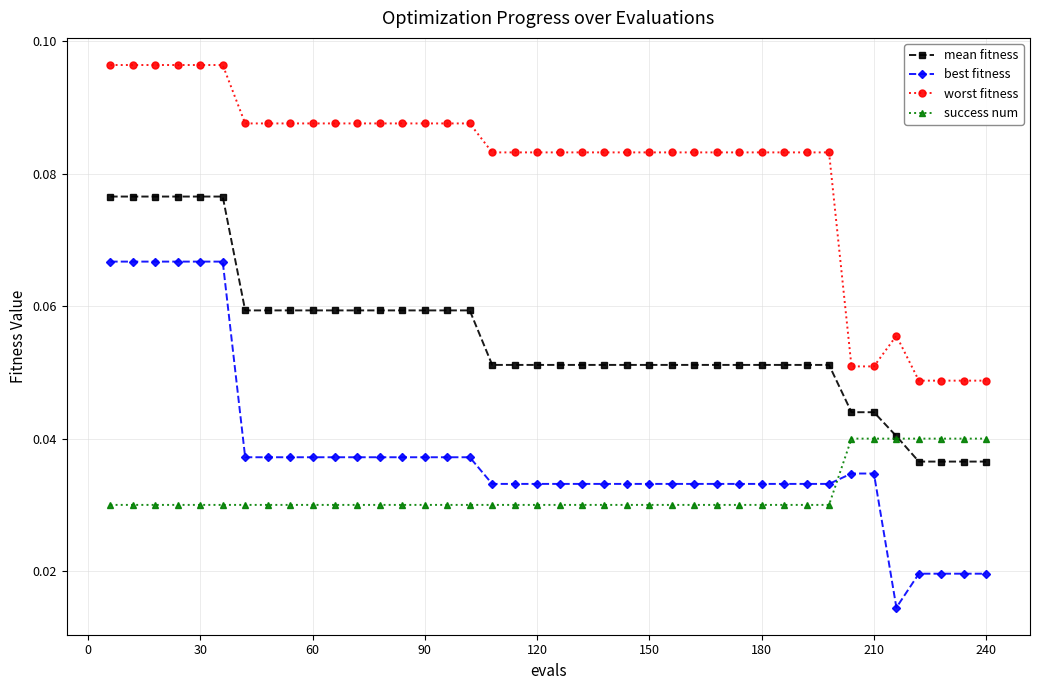

Which series has the largest range (max minus min)?

best fitness